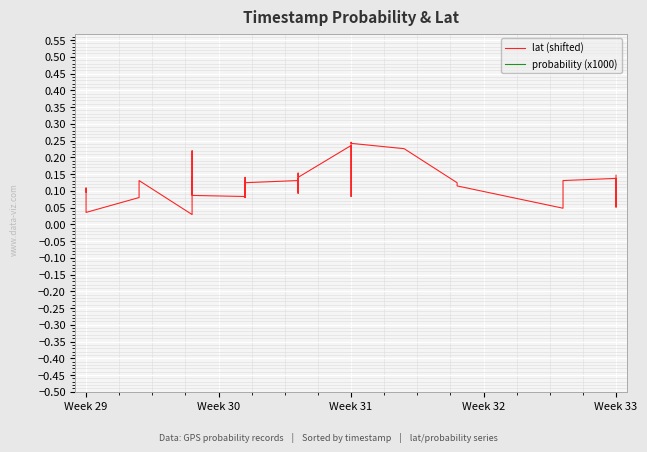

How many data points in probability (x1000) are above 6?

20